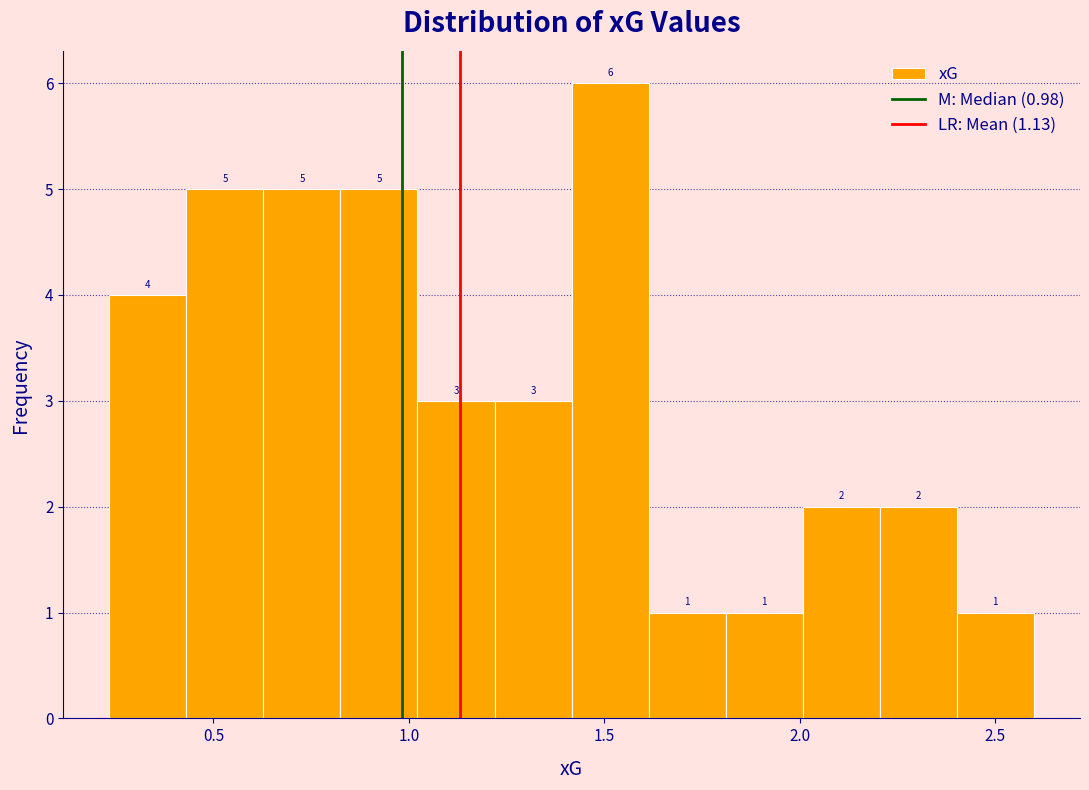

Around what value on the x-axis is the tallest bar? Give the approximate position of its centre, as read against the axis.

1.50